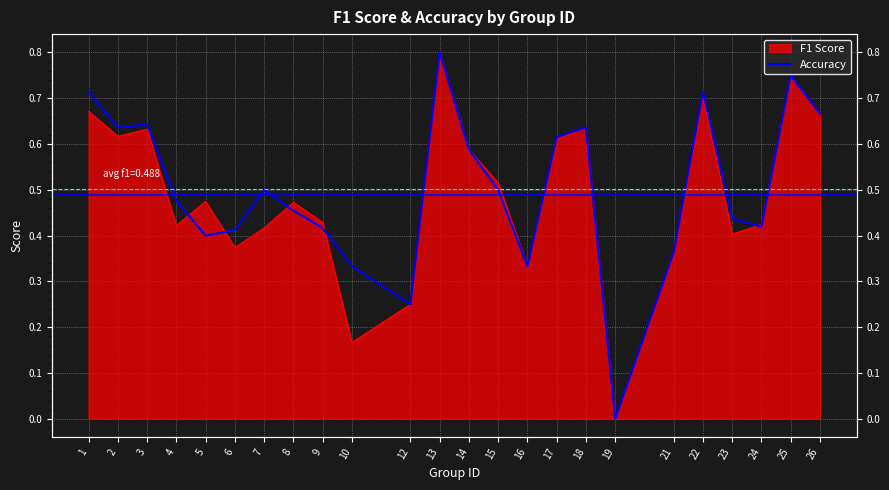

At which label is the value closest to 0?

19